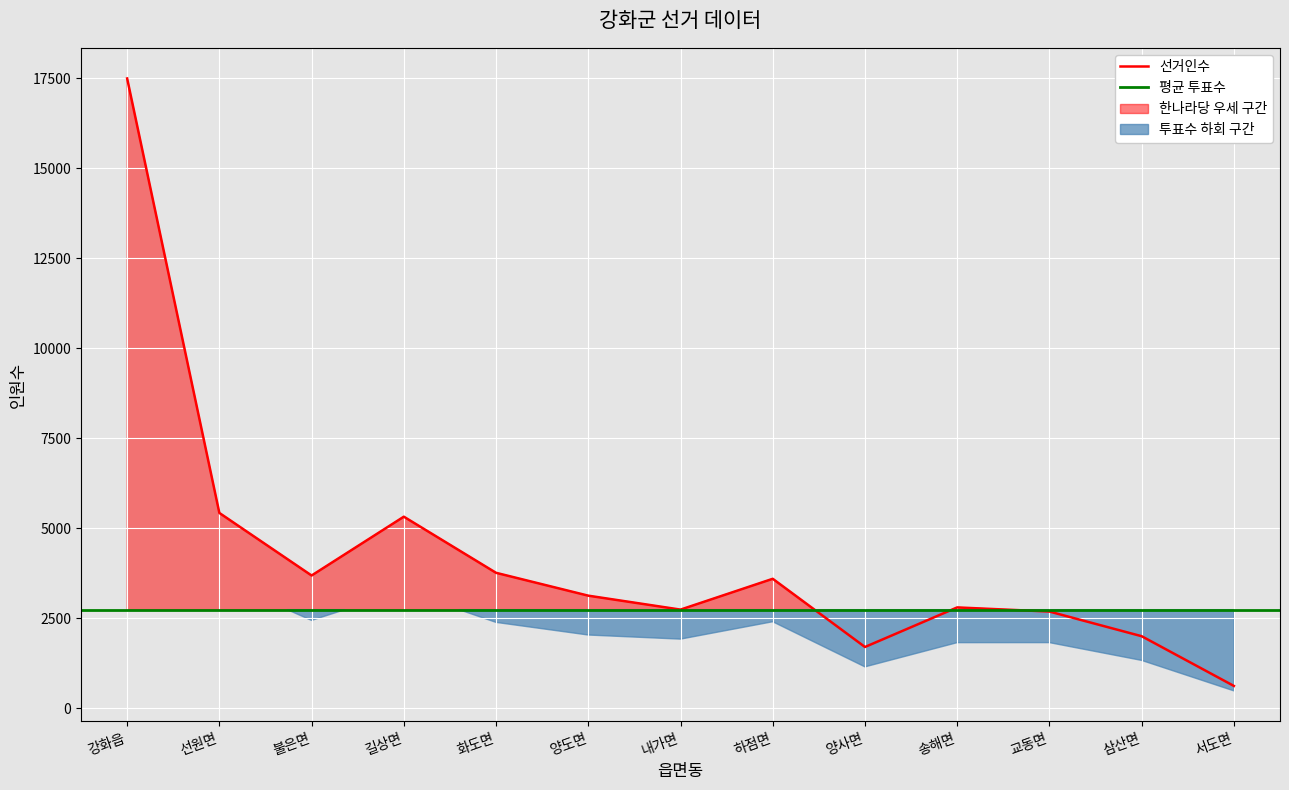

True or false: 선거인수 and 민주당 cross at least once.

False